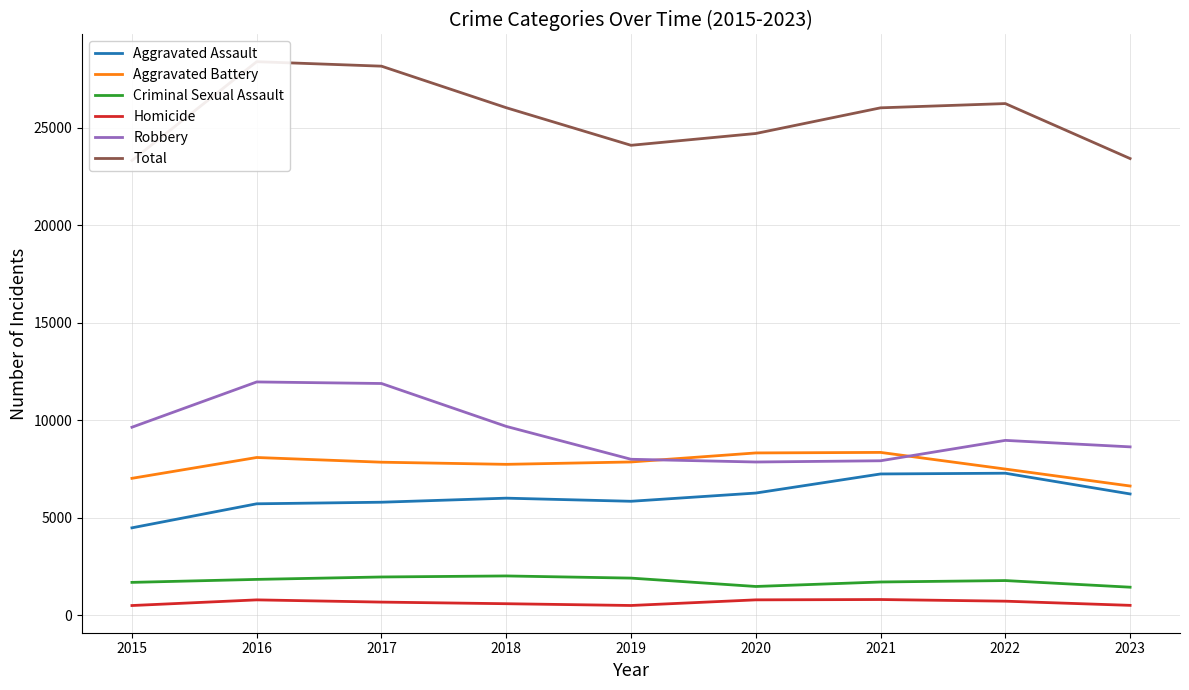

What is the value of the Homicide point at the 7th from the left?

804